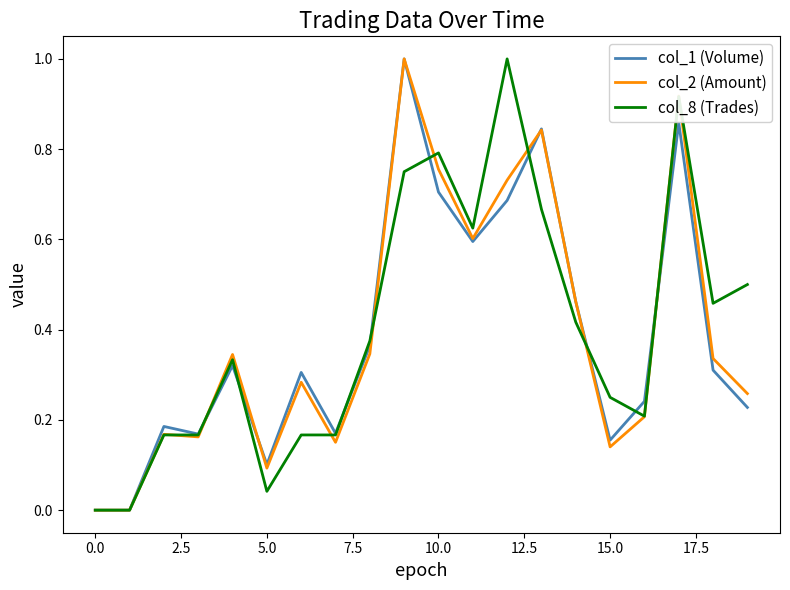

What is the greatest value displayed?

1.0